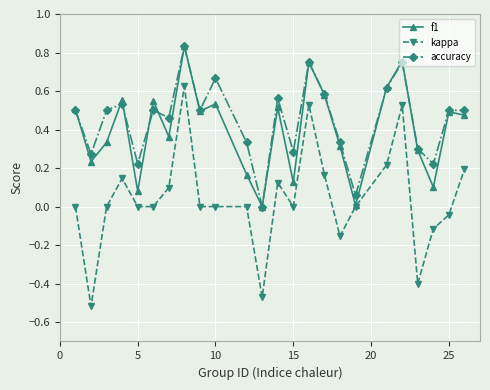

Which series has the widest spread of values?

kappa